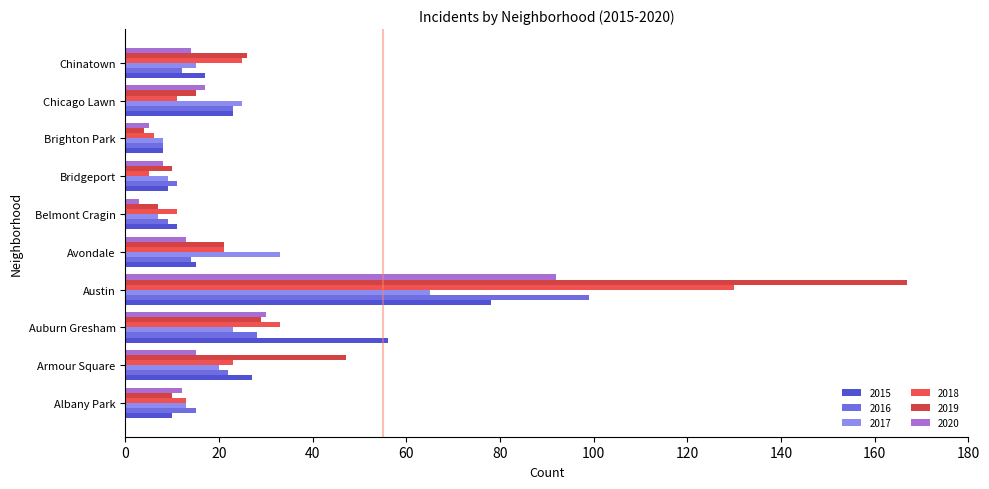

Between Avondale and Brighton Park, which series saw the biggest shift?

2017